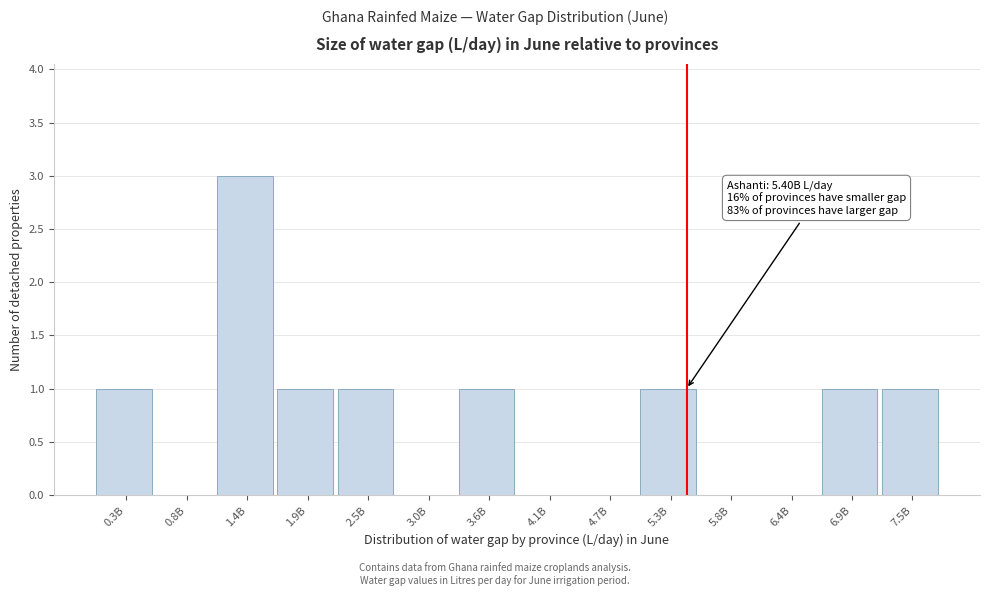

Reading left to right, list all the values displayed in this chart.

0.3B=1	0.8B=0	1.4B=3	1.9B=1	2.5B=1	3.0B=0	3.6B=1	4.1B=0	4.7B=0	5.3B=1	5.8B=0	6.4B=0	6.9B=1	7.5B=1